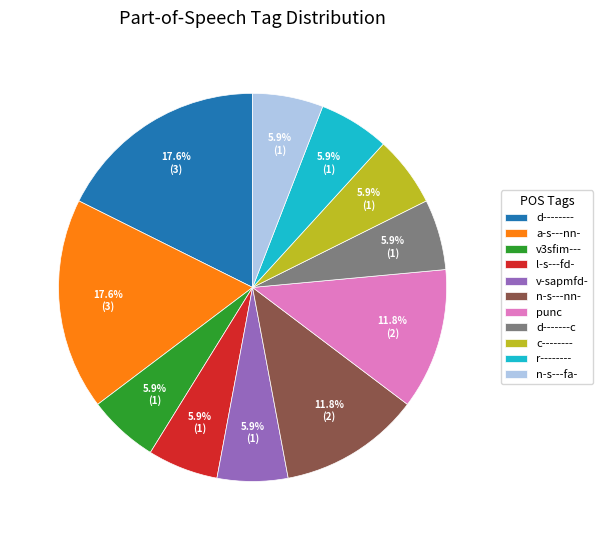

Is r-------- the majority of the pie?

No